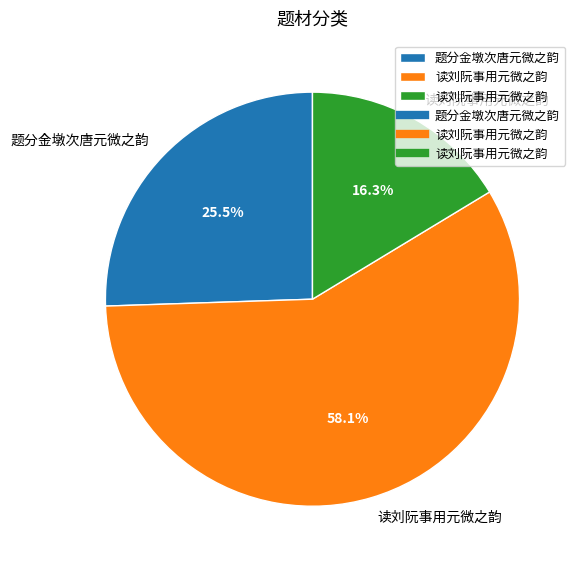

Is there any slice that represents more than half of the pie?

Yes